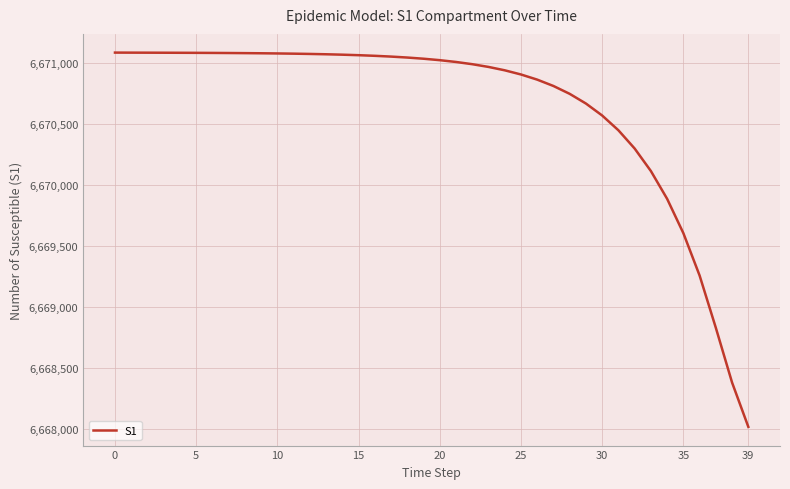

What is the greatest value displayed?

6671082.0